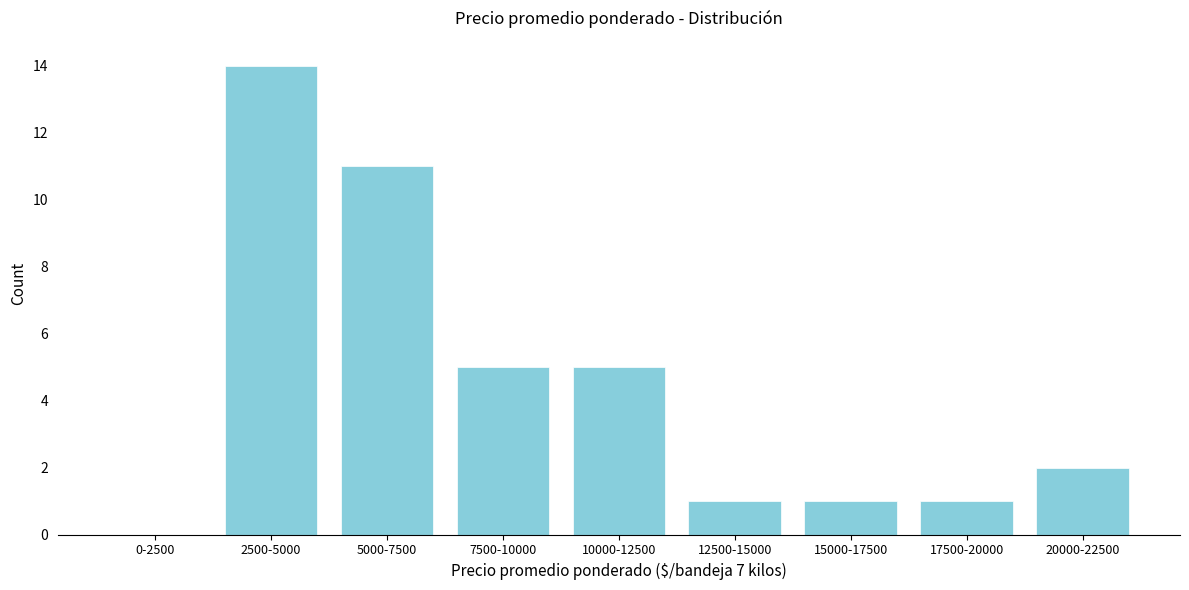

Reading left to right, list all the values displayed in this chart.

0-2500=0	2500-5000=14	5000-7500=11	7500-10000=5	10000-12500=5	12500-15000=1	15000-17500=1	17500-20000=1	20000-22500=2